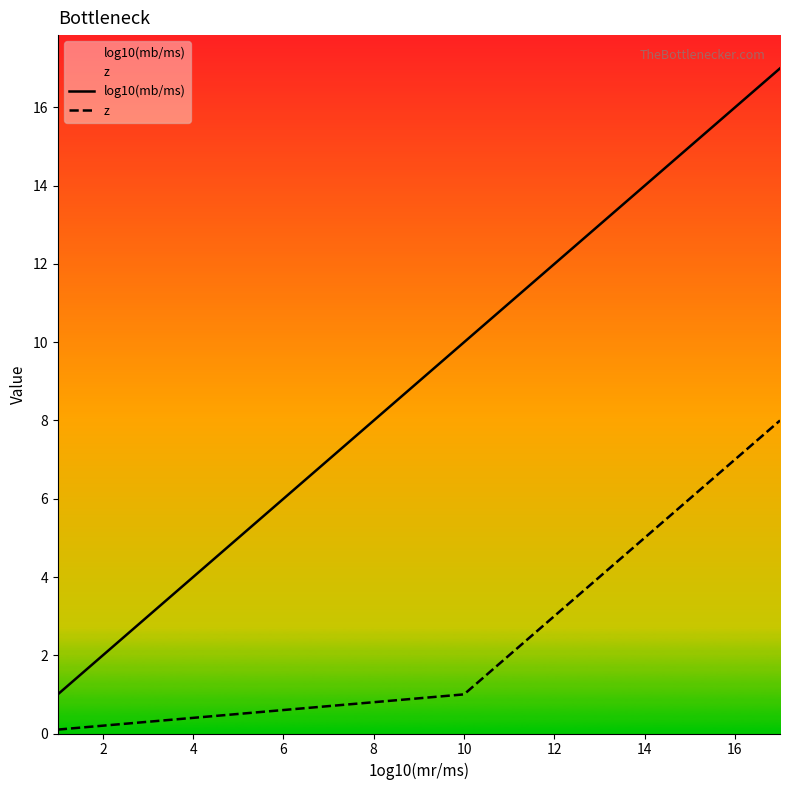

True or false: z and log10(mb/ms) cross at least once.

False